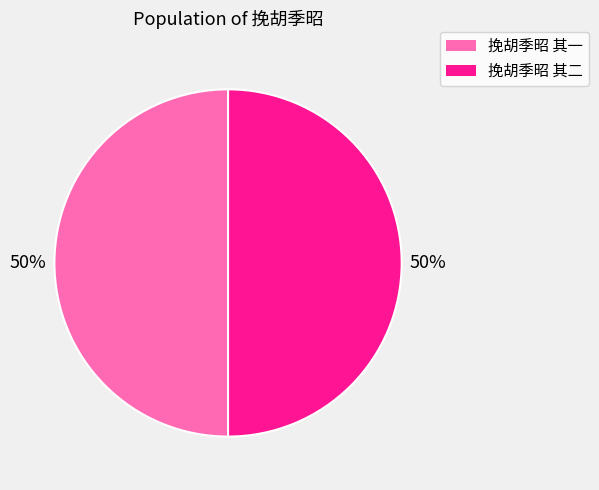

Count the number of slices in the pie.

2